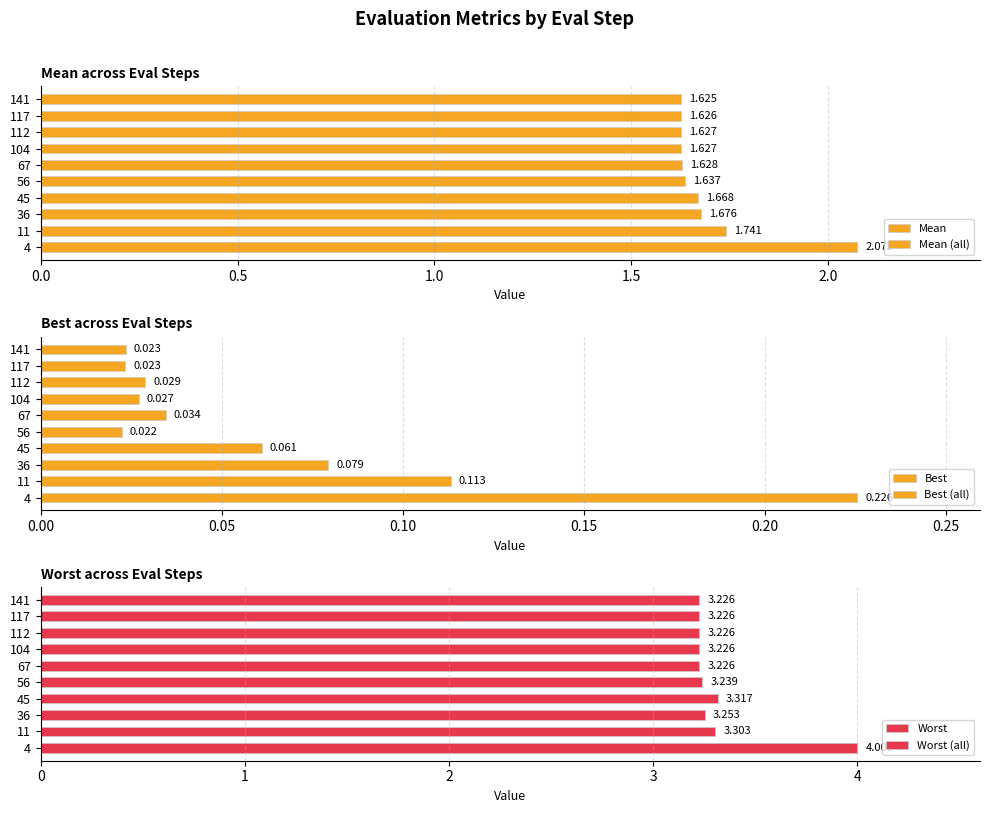

Reading left to right, extract all data points from this chart.

Mean (all): 2.1	1.7	1.7	1.7	1.6	1.6	1.6	1.6	1.6	1.6
Best (all): 0.2	0.1	0.1	0.1	0.0	0.0	0.0	0.0	0.0	0.0
Worst (all): 4.0	3.3	3.3	3.3	3.2	3.2	3.2	3.2	3.2	3.2